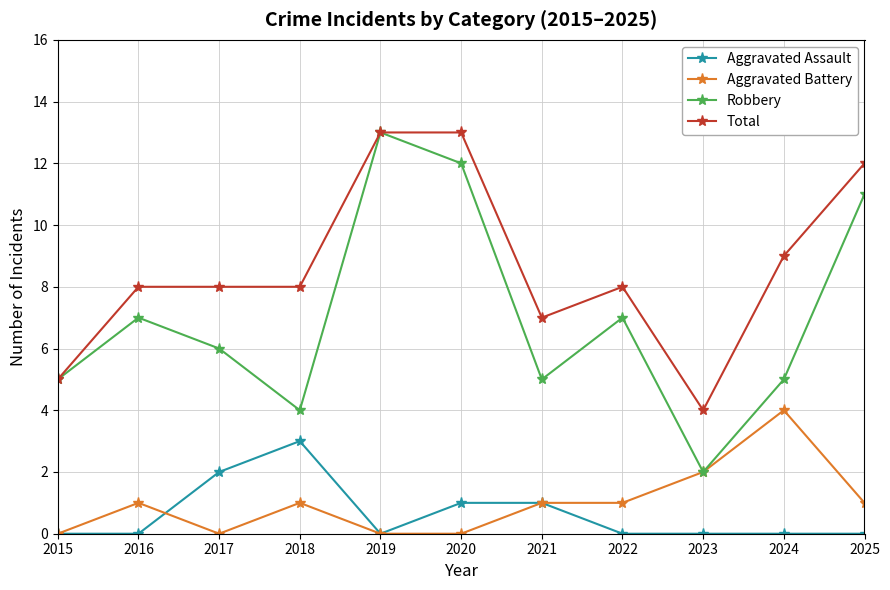

True or false: Aggravated Assault has a value of 0 at 2015.

True